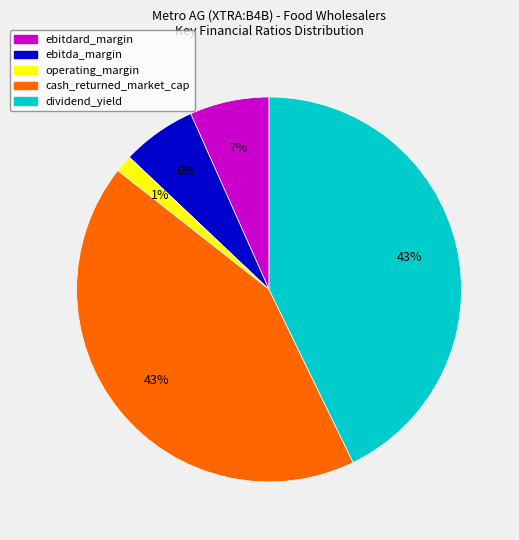

Is the sum of ebitda_margin and cash_returned_market_cap greater than half?

No